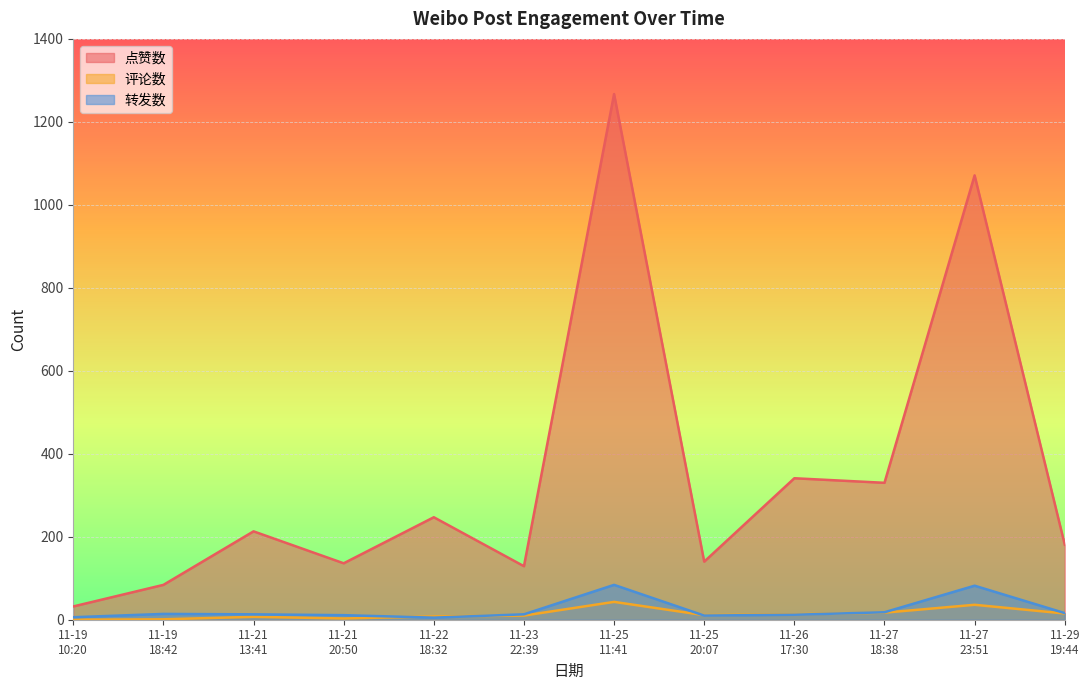

What is the greatest value displayed?

1267